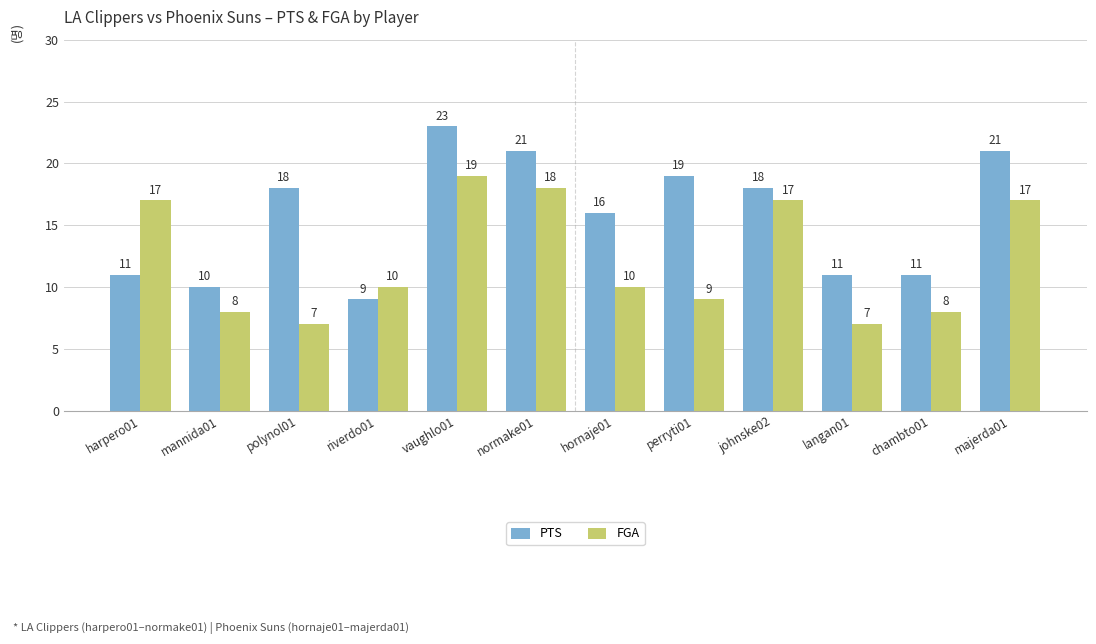

Does the chart contain any negative values?

No